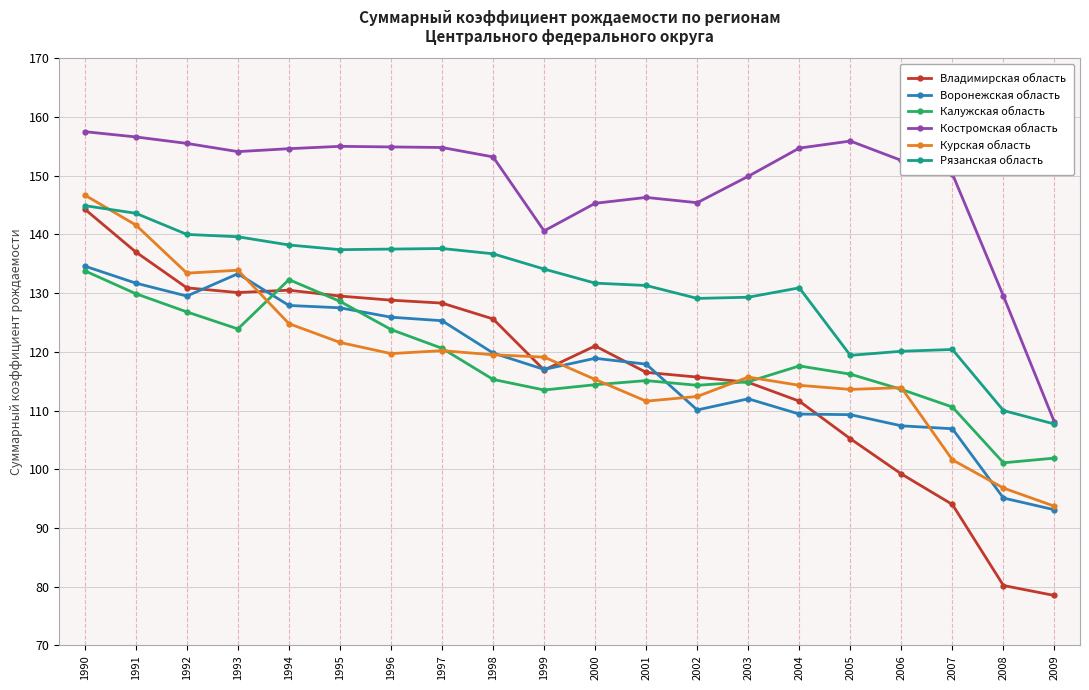

After their last crossing, which series has the higher values: Рязанская область or Курская область?

Рязанская область